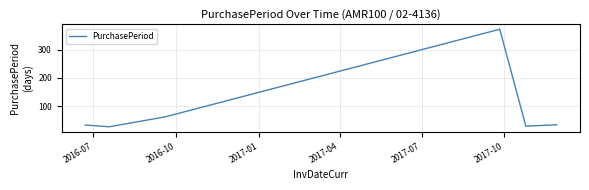

How many interior local peaks (higher than both neighbors) does the data have?

1